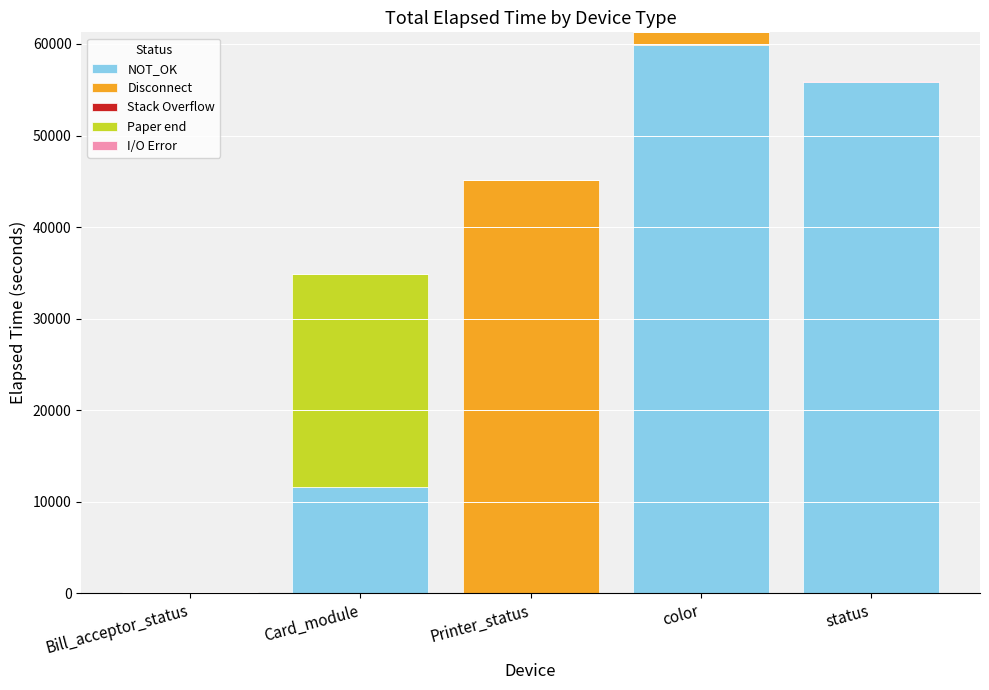

What is the highest value of the NOT_OK series?

59905